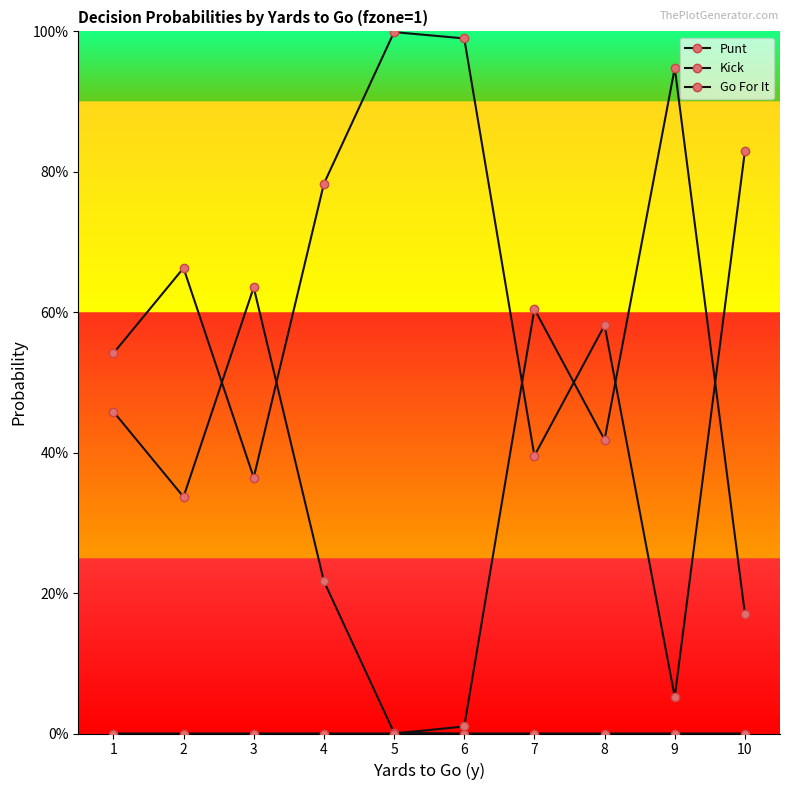

Between 10 and 5, which is larger?

5